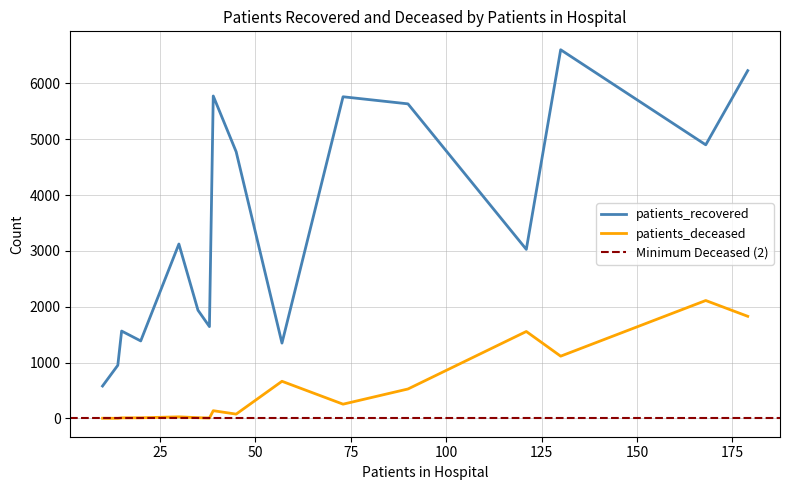

How many categories are shown in the chart?

16